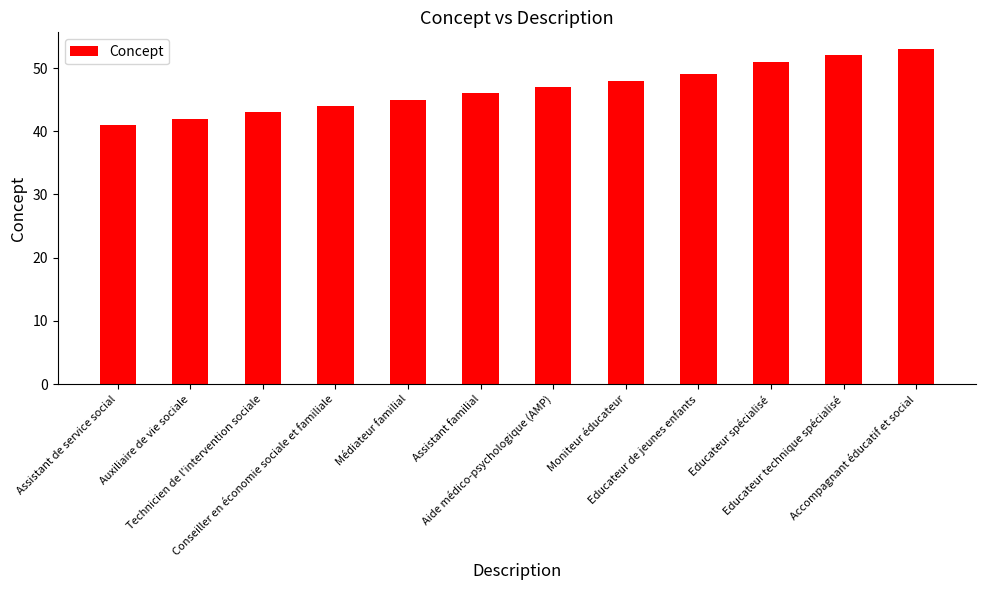

What is the smallest value displayed?

41